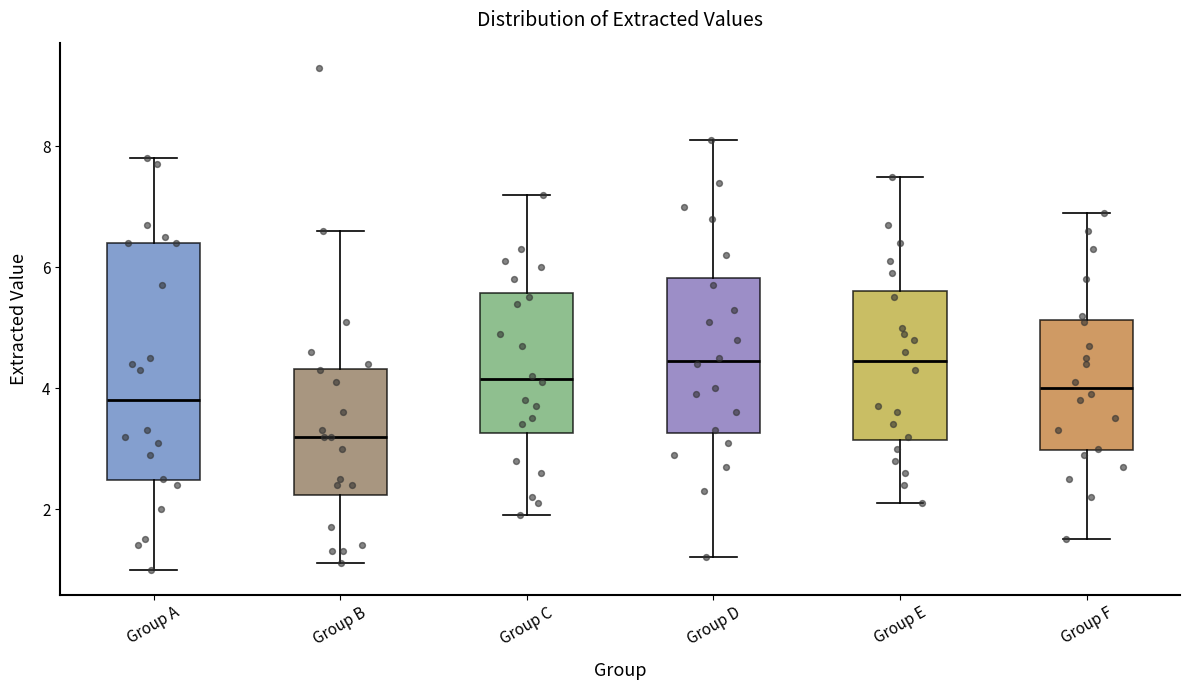

Reading left to right, transcribe this box plot: for each box, give where its median line is, the range the box spans, and where its two whiskers end, as read against the y-axis. The values are not printed on the chart, so give them approximately, as read against the axis.

Group A: median 3.8, box 2.4 to 6.4, whiskers 1.0 to 7.8
Group B: median 3.2, box 2.2 to 4.4, whiskers 1.2 to 6.6
Group C: median 4.2, box 3.2 to 5.6, whiskers 2.0 to 7.2
Group D: median 4.4, box 3.2 to 5.8, whiskers 1.2 to 8.2
Group E: median 4.4, box 3.2 to 5.6, whiskers 2.2 to 7.6
Group F: median 4.0, box 3.0 to 5.2, whiskers 1.6 to 7.0